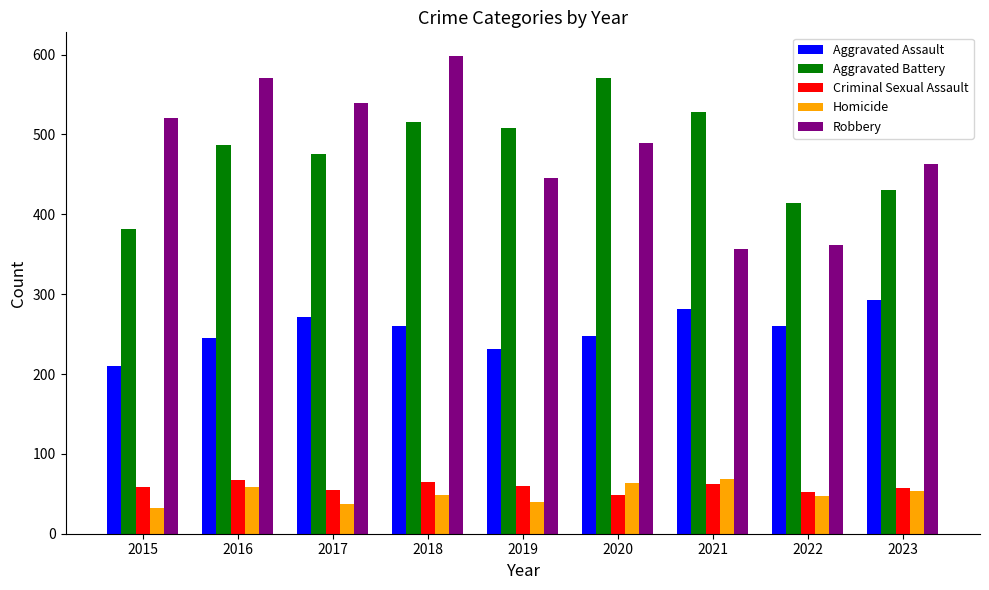

Is the value of Homicide at 2019 greater than the value of Aggravated Battery at 2021?

No